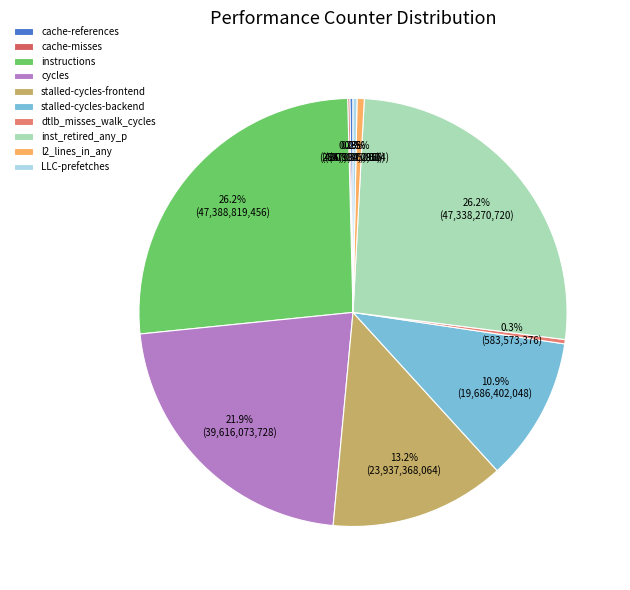

To the nearest percent, what is the average slice percentage?

10%